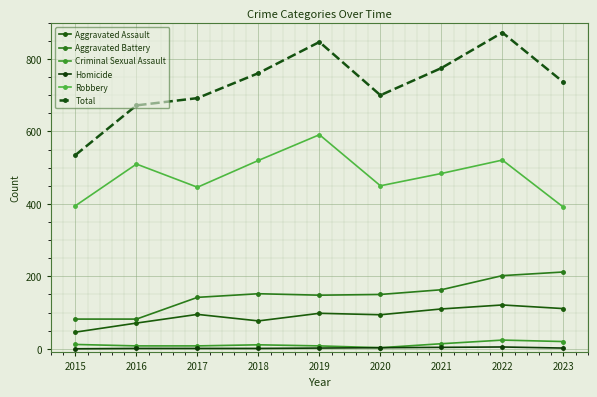

Count the number of data series in this chart.

6